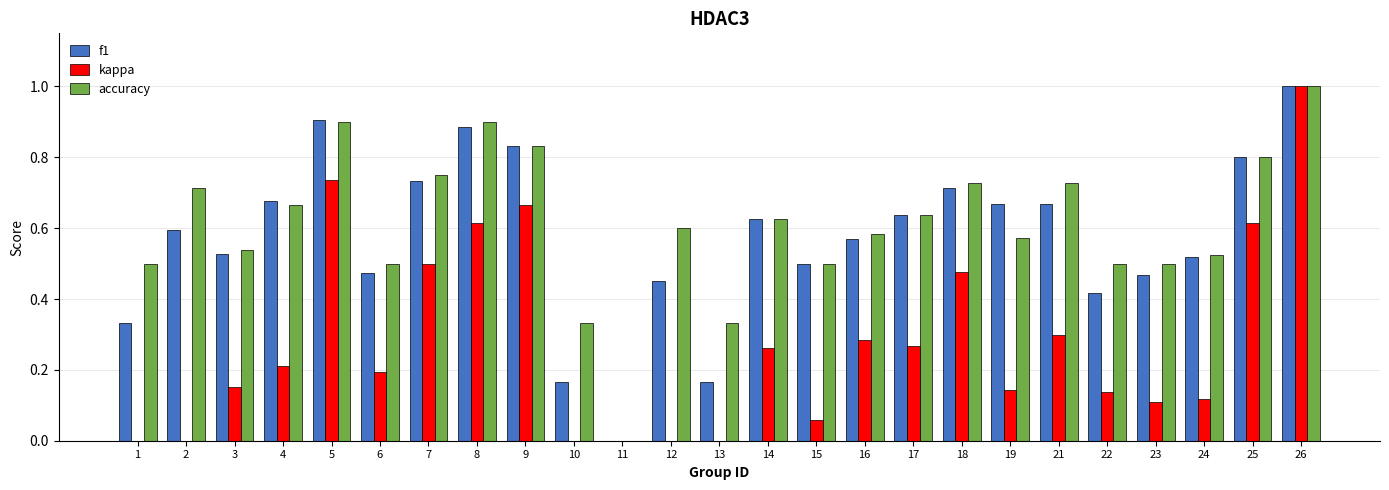

The f1 series shows 0.8 at 2. True or false?

False